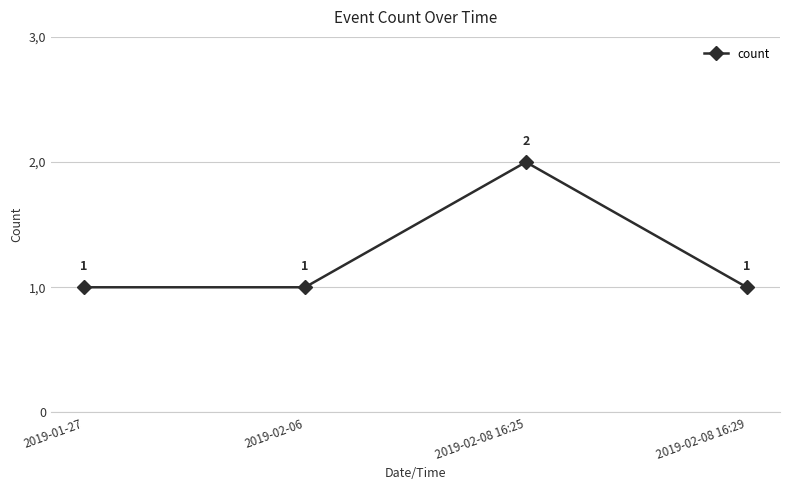

What is the maximum value shown in the chart?

2